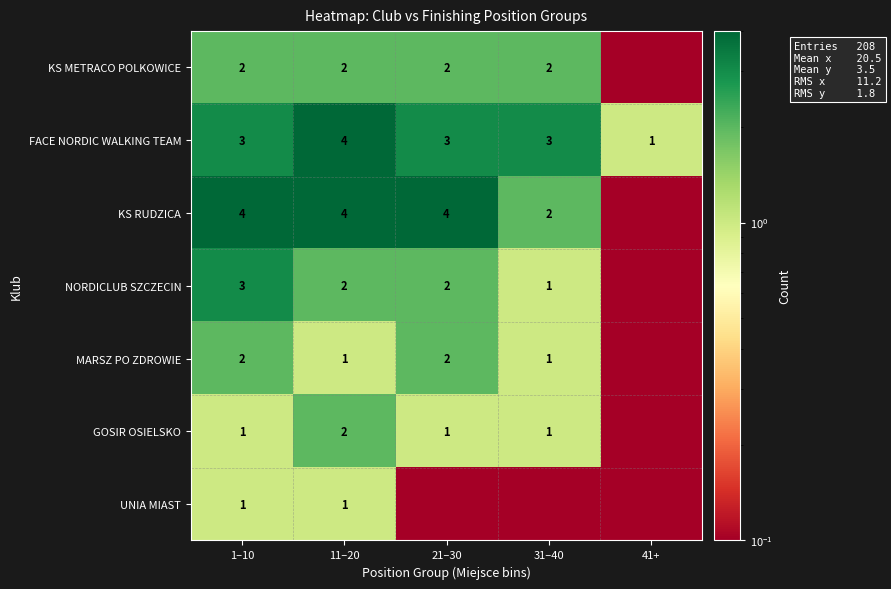

What is the difference between the highest and lowest values at 1–10?

3.0